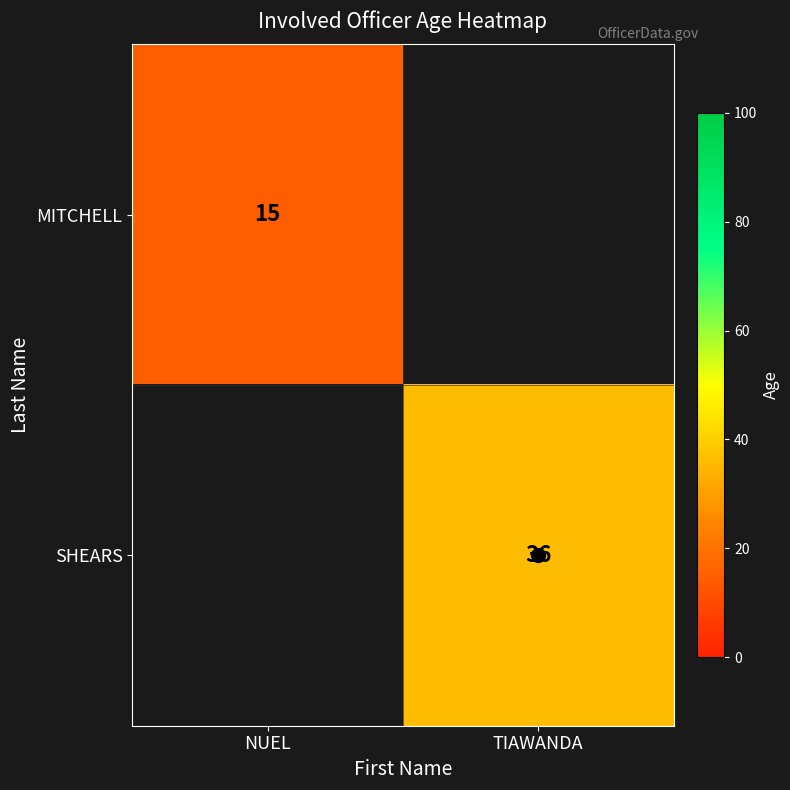

Which category has the lowest value in the MITCHELL series?

NUEL